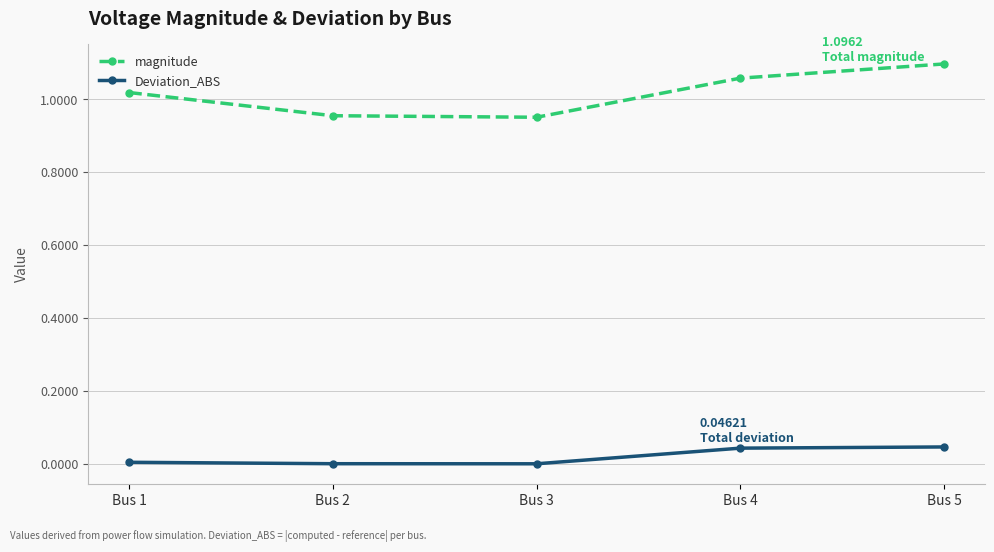

At how many categories does at least one series exceed 0?

5